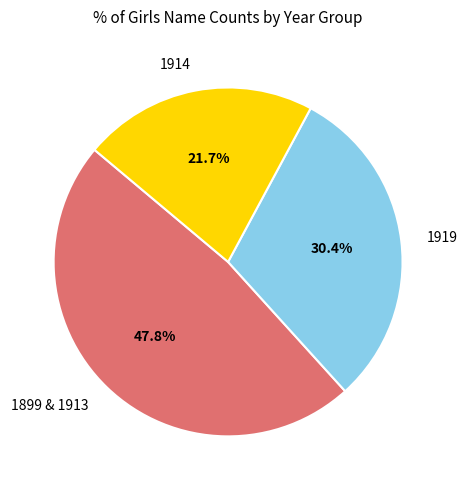

Does 1919 account for over 50% of the chart?

No